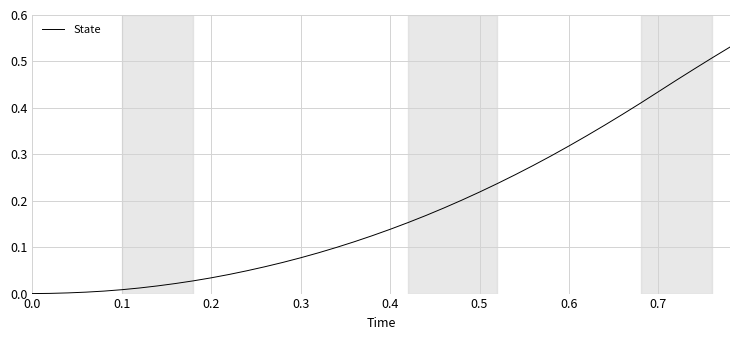

What is the difference between the second highest and second lowest values?

0.5